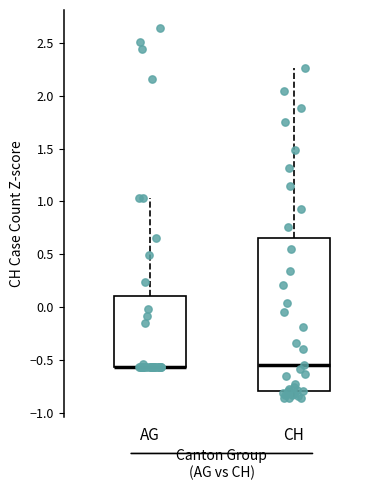

Reading left to right, transcribe this box plot: for each box, give where its median line is, the range the box spans, and where its two whiskers end, as read against the y-axis. The values are not printed on the chart, so give them approximately, as read against the axis.

AG: median -0.55 (drawn on the box's lower edge), box -0.55 to 0.10, whiskers -0.55 to 1.05
CH: median -0.55, box -0.80 to 0.65, whiskers -0.85 to 2.25